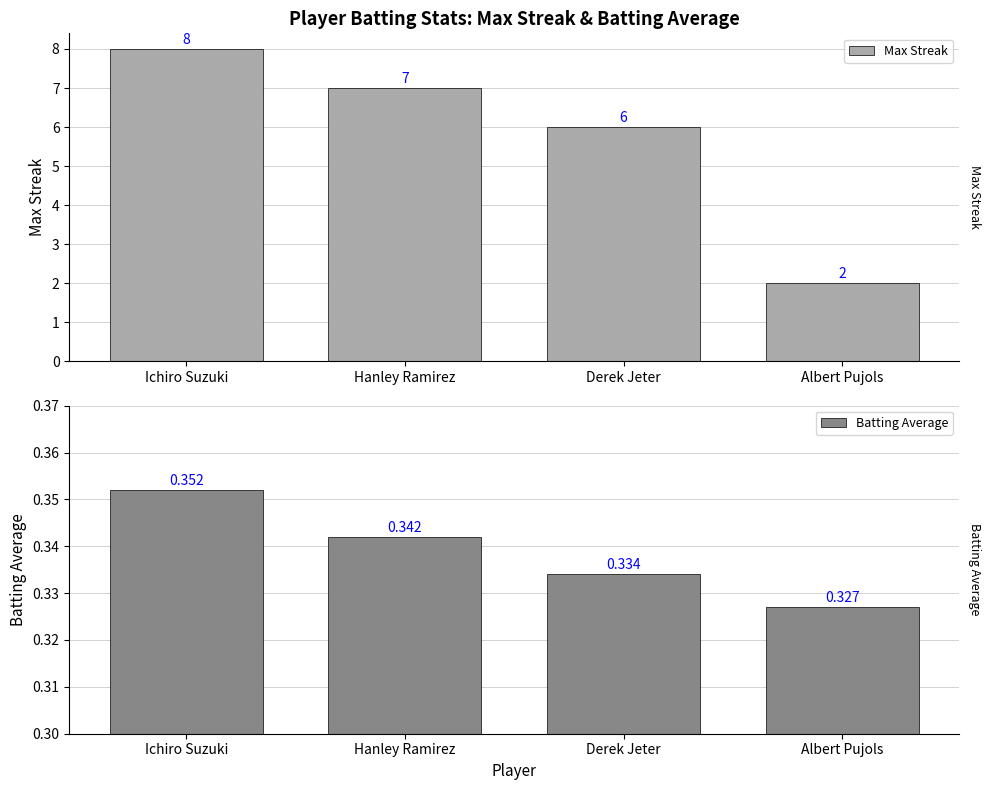

What are all the series names shown in the legend?

Max Streak, Batting Average